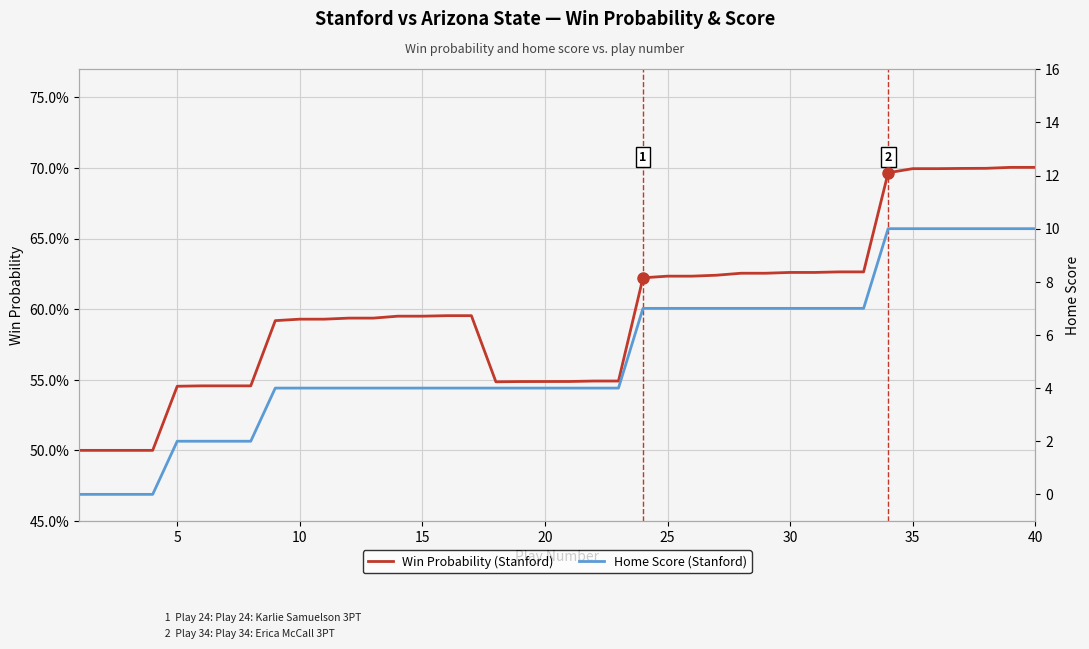

How many lines are shown in the chart?

2